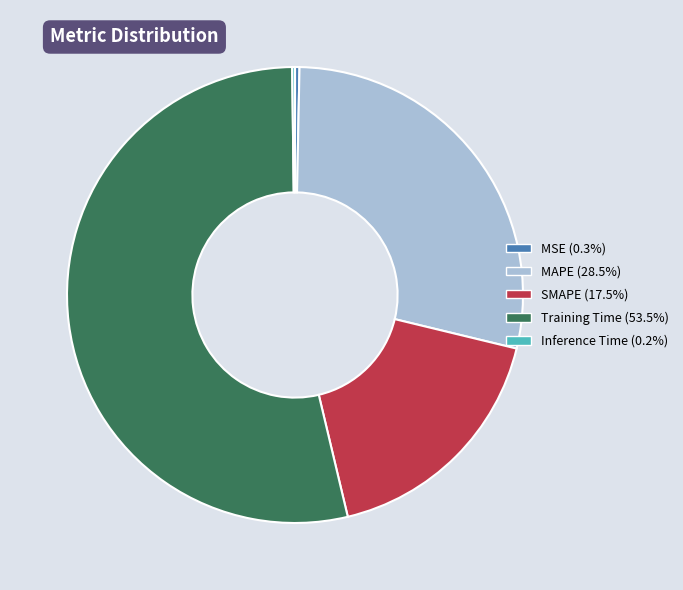

Which has a higher value, SMAPE or MSE?

SMAPE